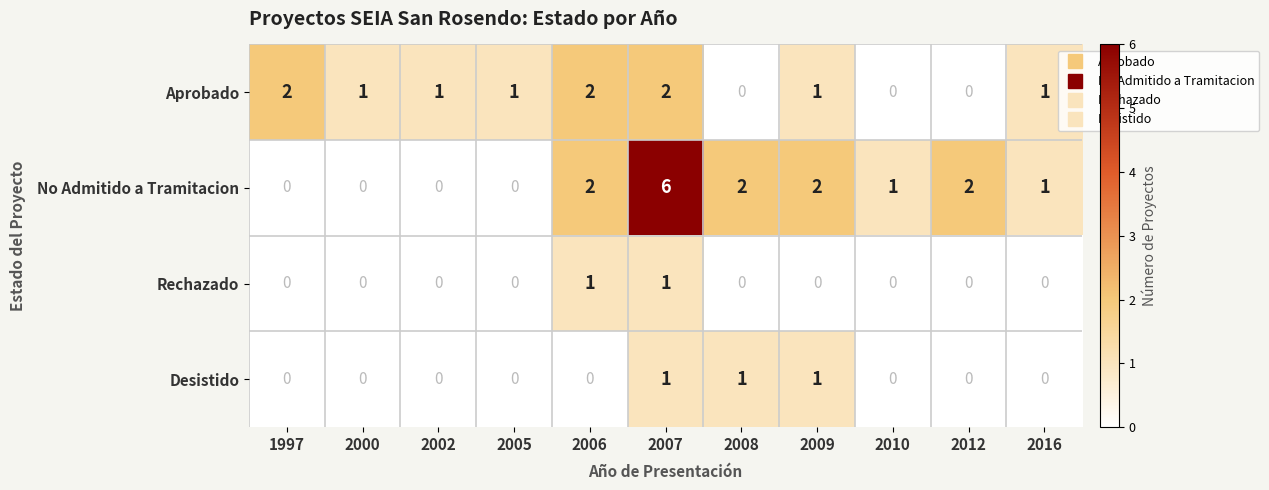

Which series changed the most between 1997 and 2010?

Aprobado